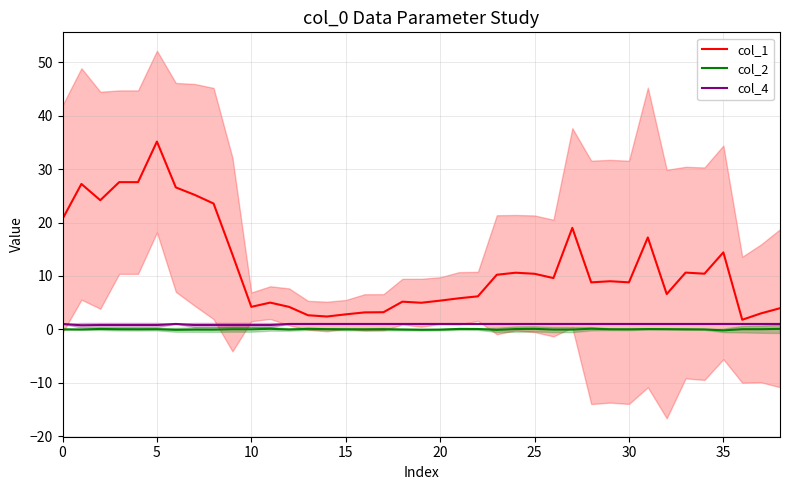

What is the average value of the col_4 series?

0.9